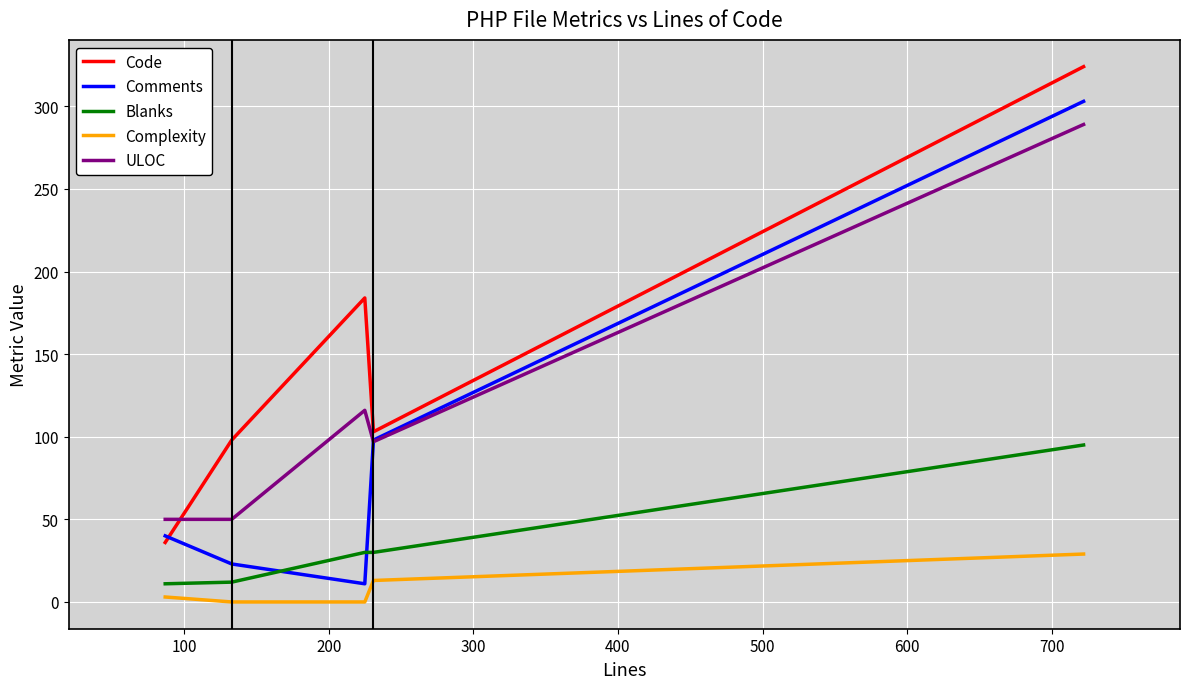

What is the greatest value displayed?

324